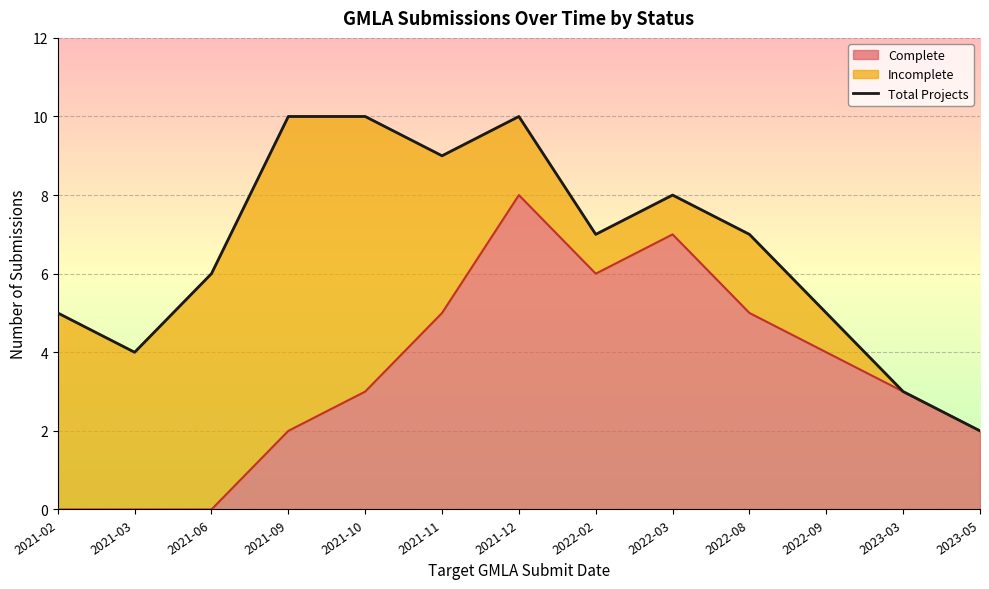

What is the difference between the maximum and minimum values?

8